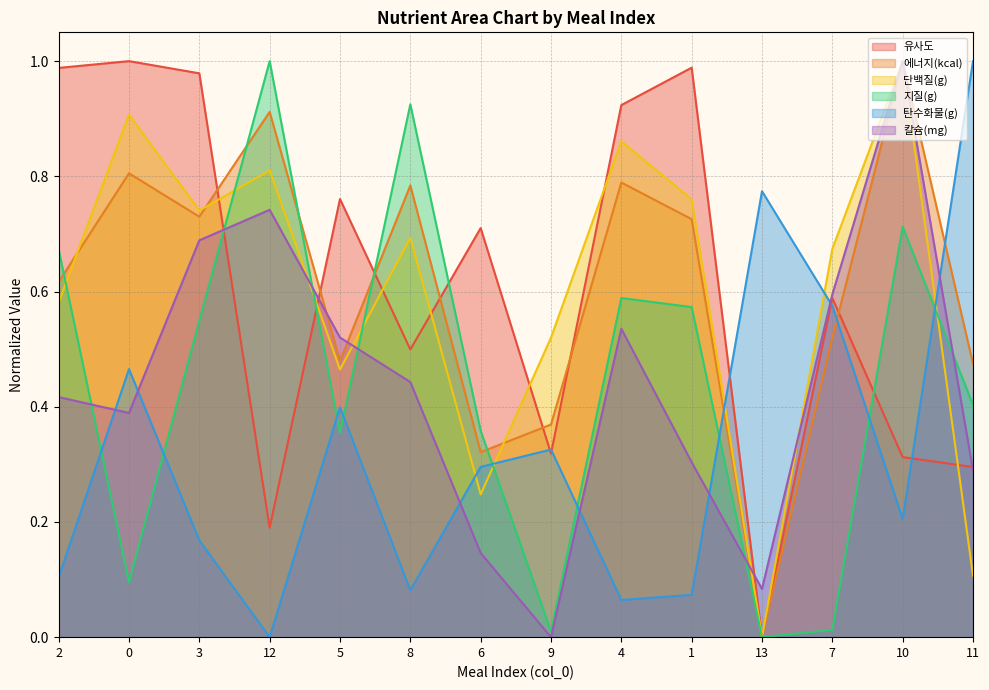

How many distinct data groups are displayed?

6